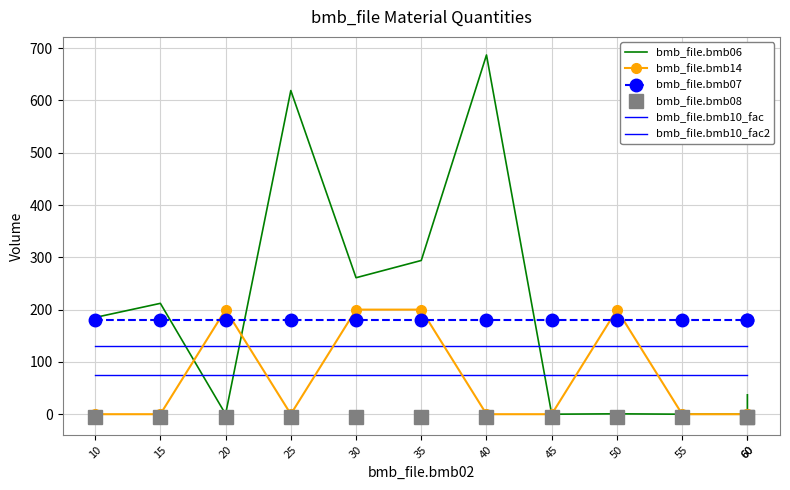

The value of bmb_file.bmb10_fac at 40 is 73.7. True or false?

False